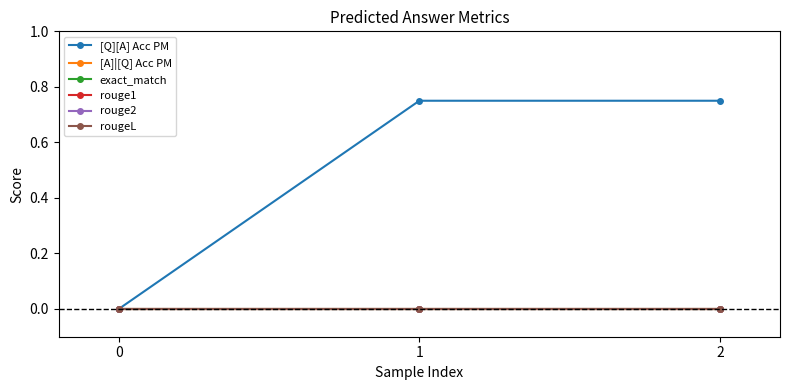

Is this an area chart (filled region under the line)?

No